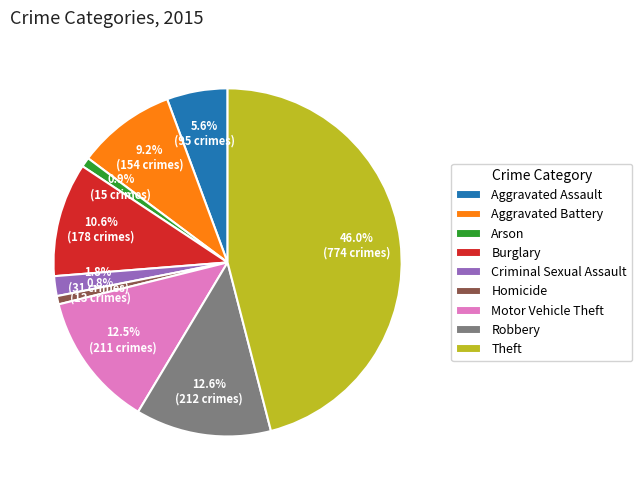

To the nearest percent, what percentage of the pie is Robbery?

13%